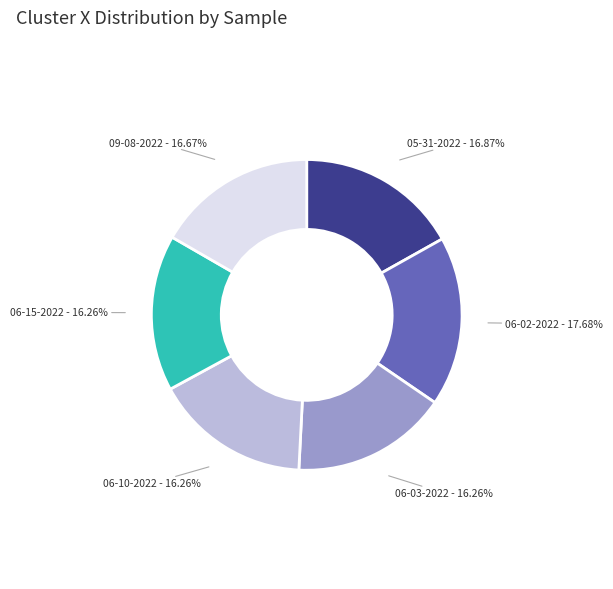

Combined, do 06-15-2022 - 16.26% and 06-03-2022 - 16.26% account for over 50%?

No